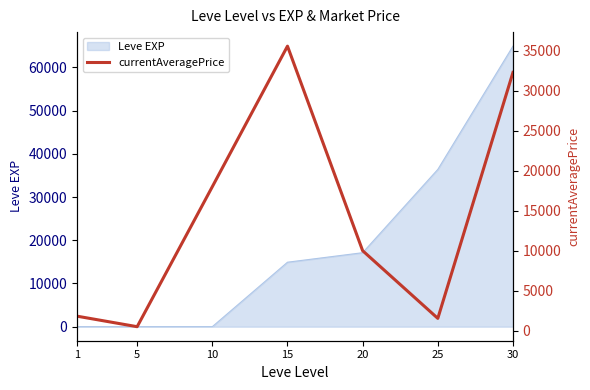

What is the maximum value shown in the chart?

35562